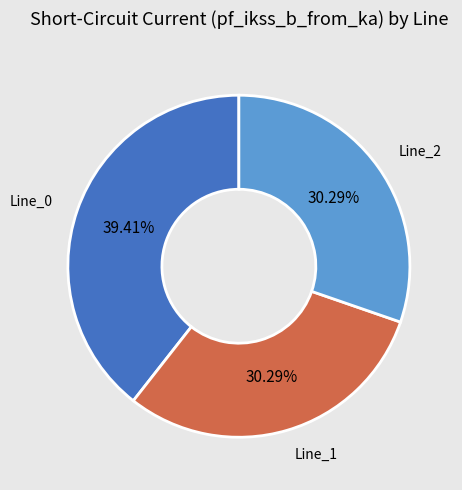

Is there any slice that represents more than half of the pie?

No